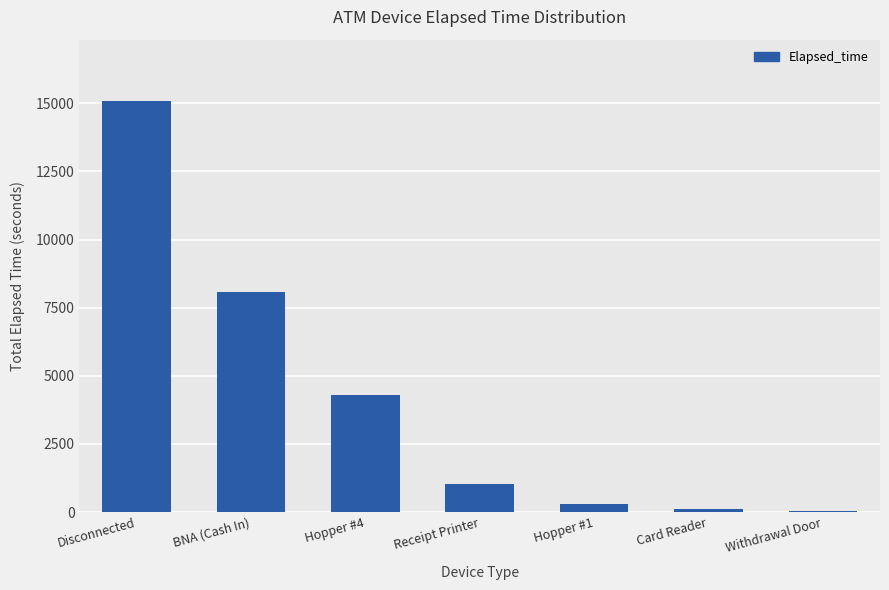

What is the sum of all values?

28934